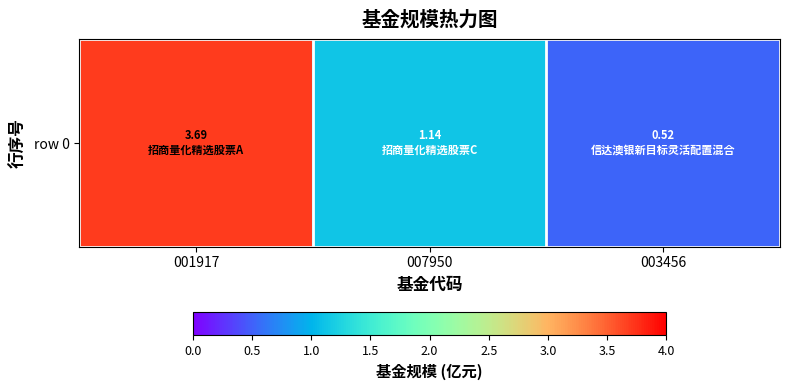

What is the difference between the values at 003456 and 001917?

3.2